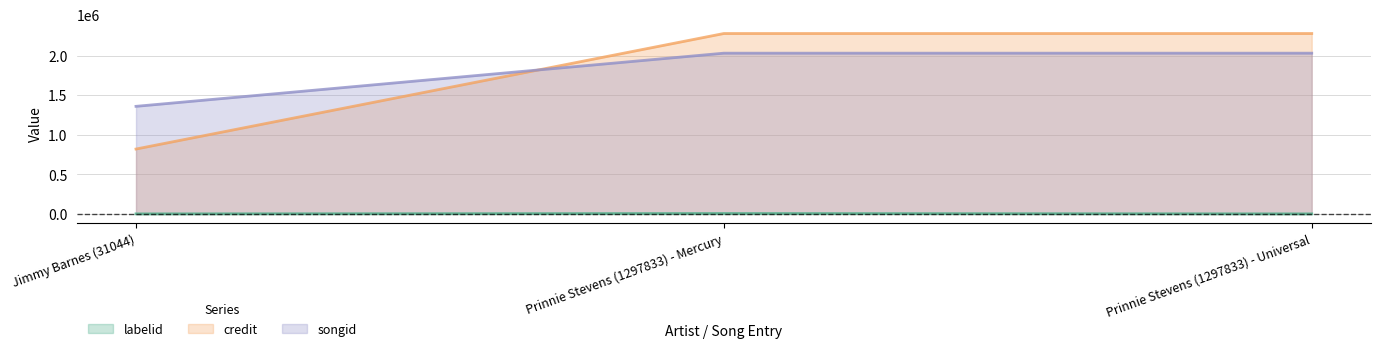

What is the difference between the highest and lowest values at Prinnie Stevens (1297833) - Universal?

2279430